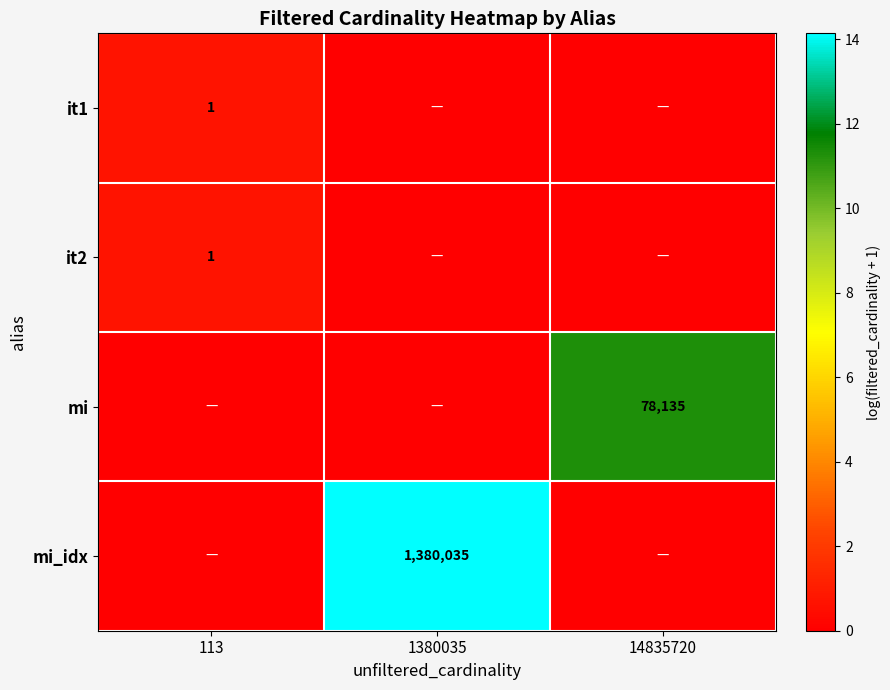

At how many categories does at least one series exceed 6?

2